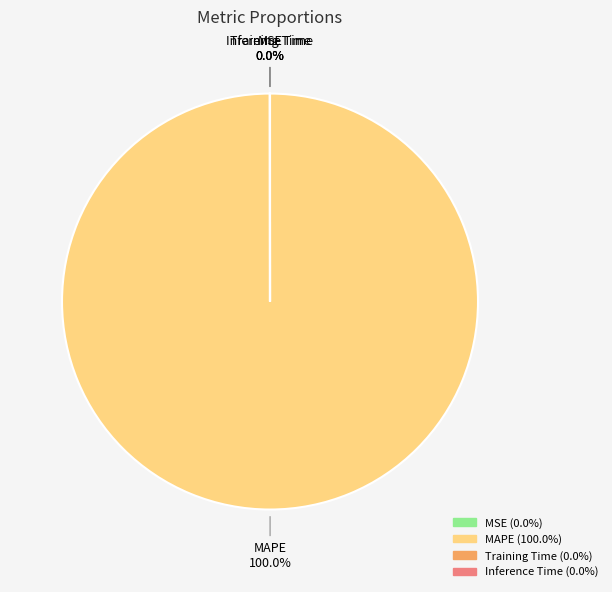

Which category accounts for the majority?

MAPE